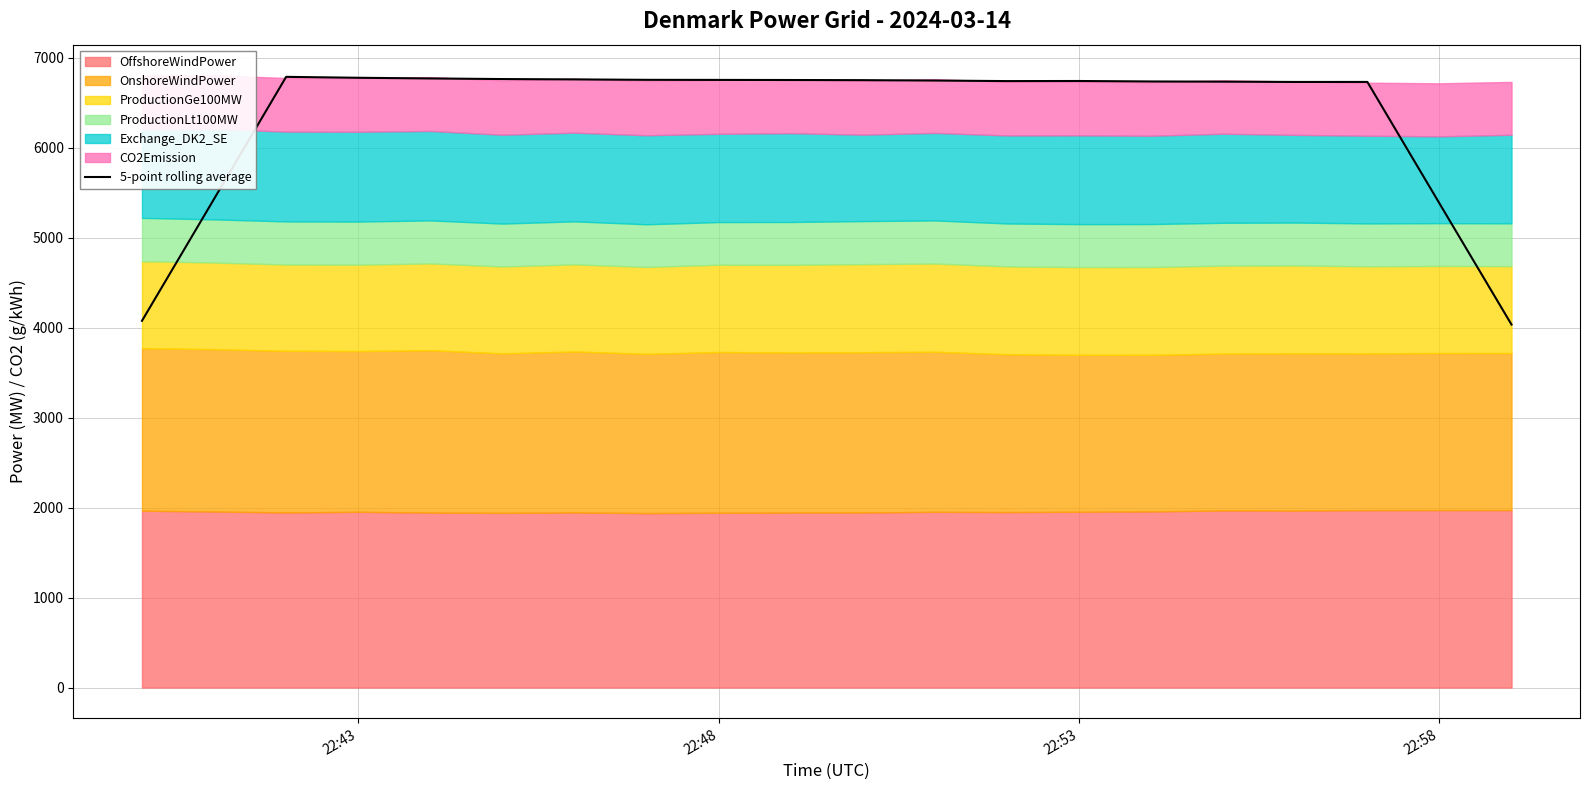

What is the maximum value for 5-point rolling average?

6787.2